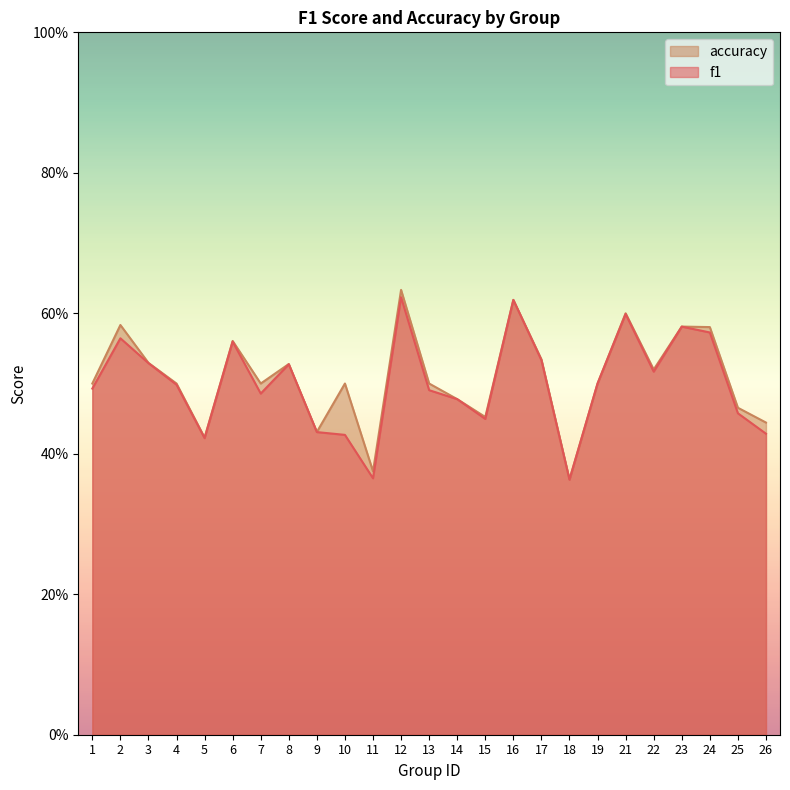

At which category is the sum across all series the highest?

12